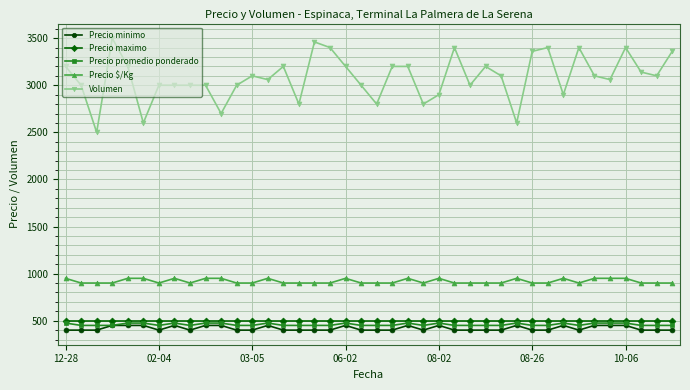

What is the value of the Precio $/Kg point at the 5th from the left?

950